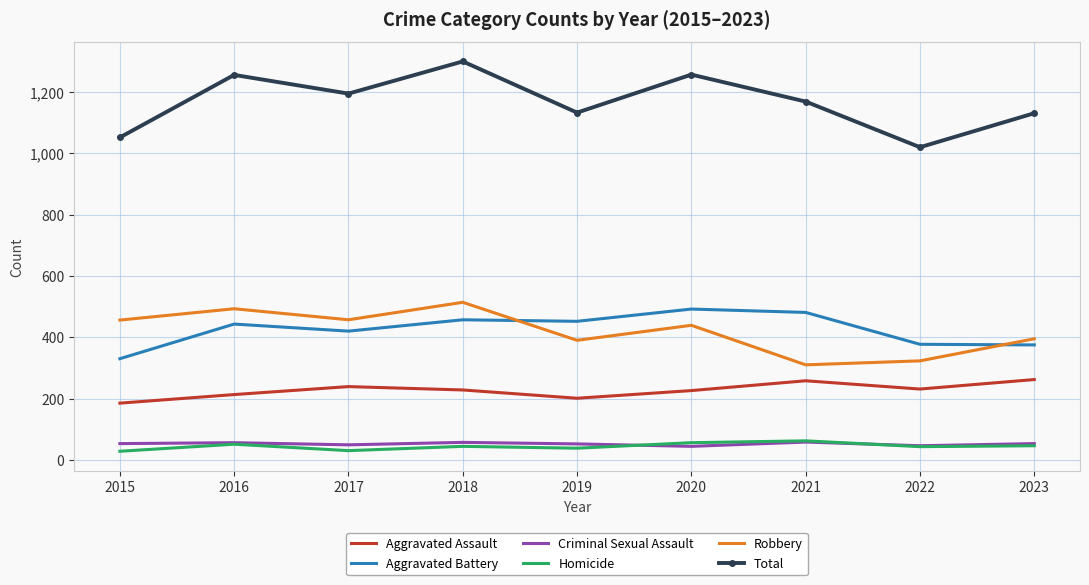

Where is the first local maximum for Total?

2016